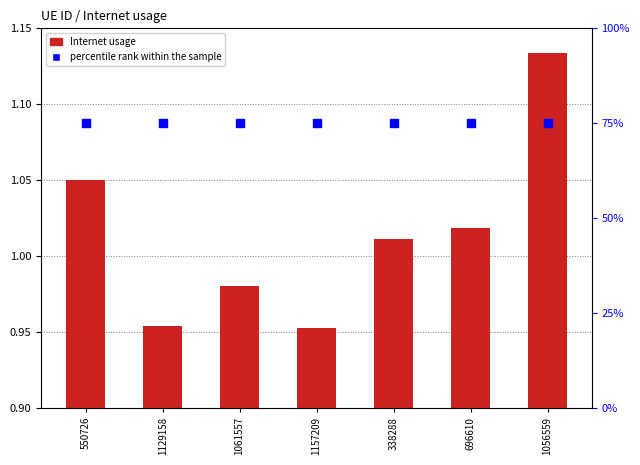

Is the value of percentile rank within the sample at 1061557 greater than the value of Internet usage at 550726?

Yes